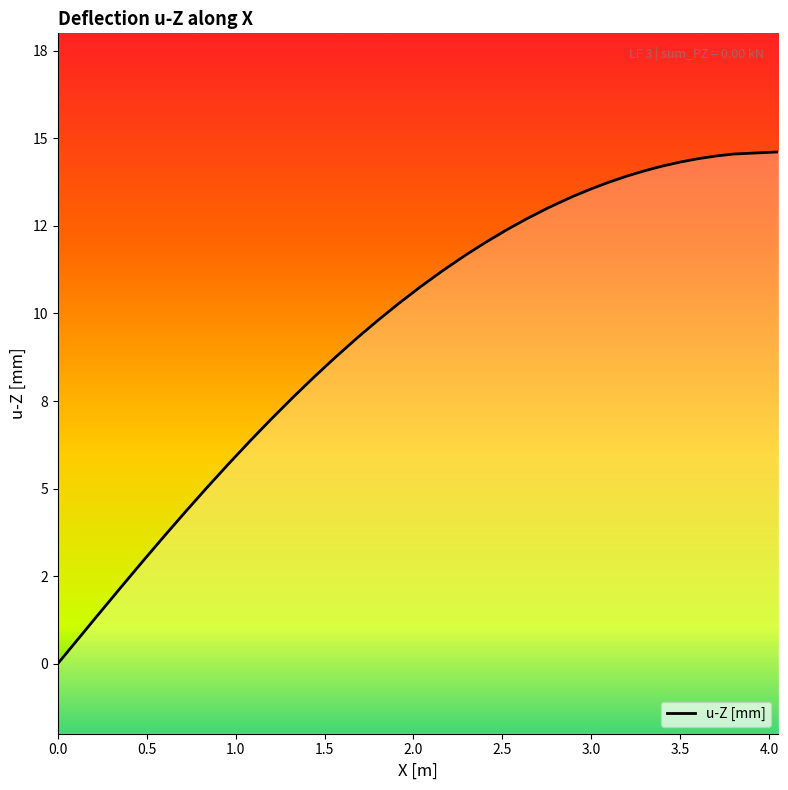

True or false: there are more than 2 points higher than both neighbors.

False